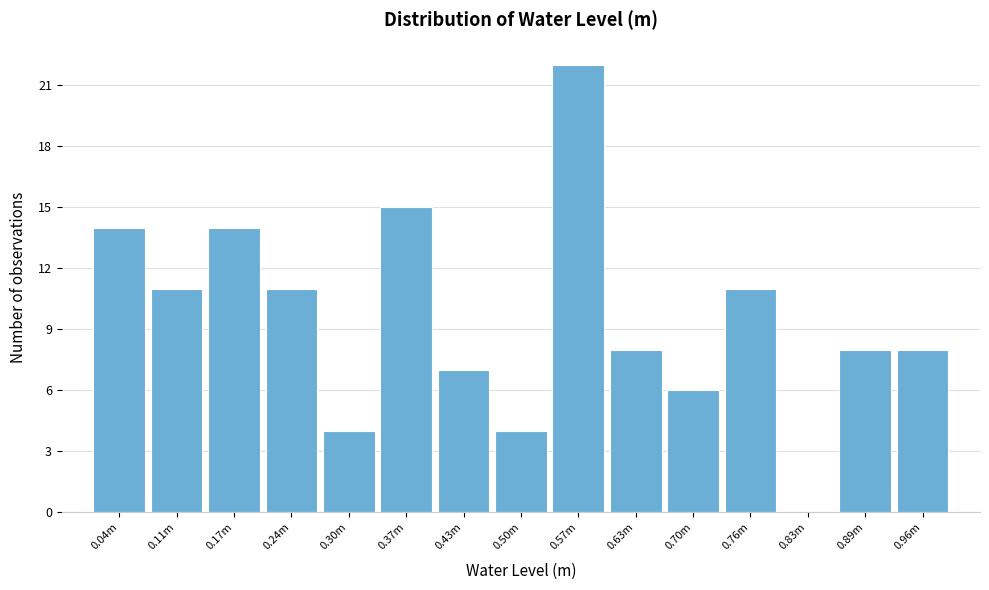

Reading right to left, list all the values displayed in this chart.

0.96m=8	0.89m=8	0.83m=0	0.76m=11	0.70m=6	0.63m=8	0.57m=22	0.50m=4	0.43m=7	0.37m=15	0.30m=4	0.24m=11	0.17m=14	0.11m=11	0.04m=14